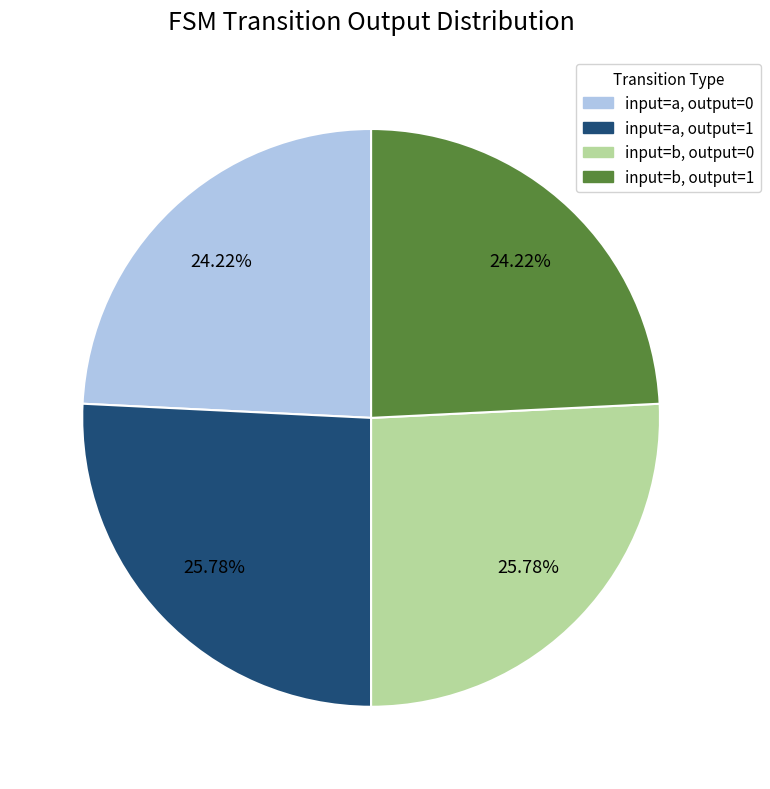

Does any single category account for the majority?

No